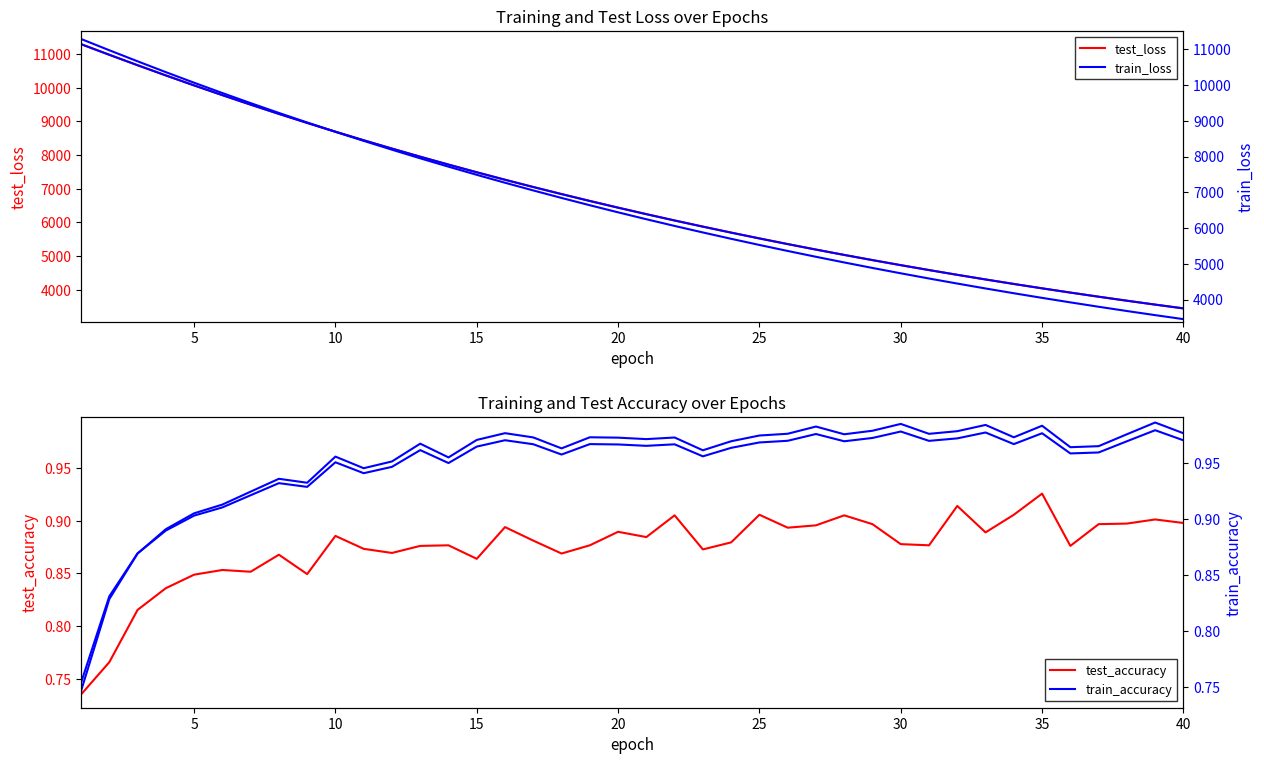

The value of test_accuracy at 38 is 1.3. True or false?

False